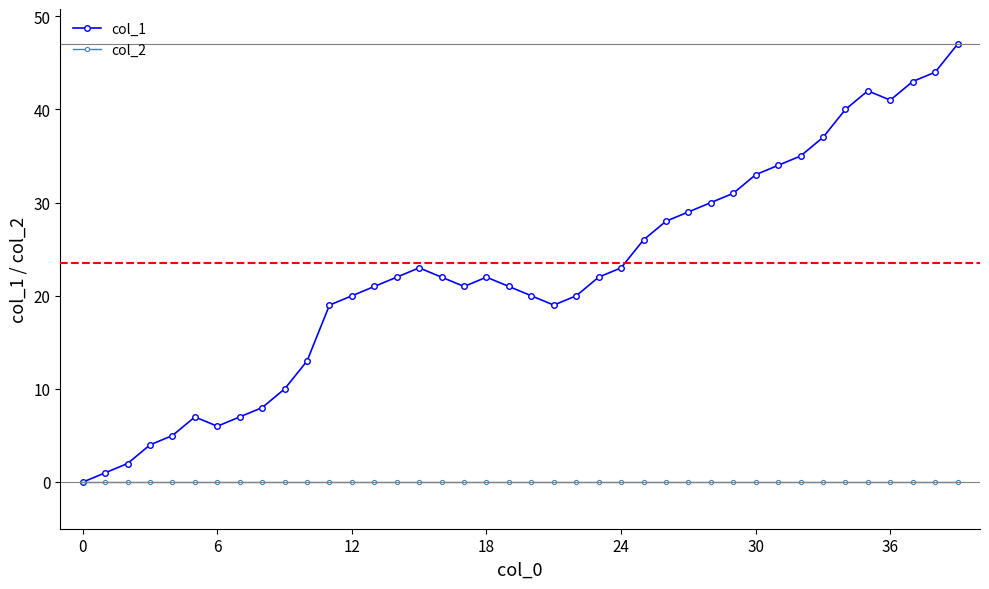

Reading left to right, extract all data points from this chart.

col_1: 0	1	2	4	5	7	6	7	8	10	13	19	20	21	22	23	22	21	22	21	20	19	20	22	23	26	28	29	30	31	33	34	35	37	40	42	41	43	44	47
col_2: 0	0	0	0	0	0	0	0	0	0	0	0	0	0	0	0	0	0	0	0	0	0	0	0	0	0	0	0	0	0	0	0	0	0	0	0	0	0	0	0